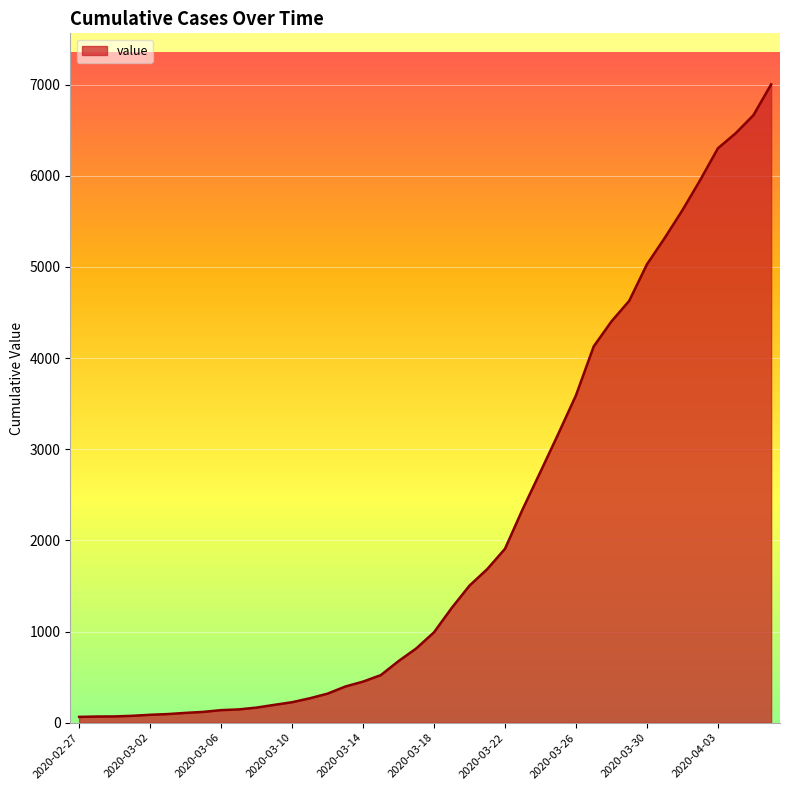

What is the greatest value displayed?

7002